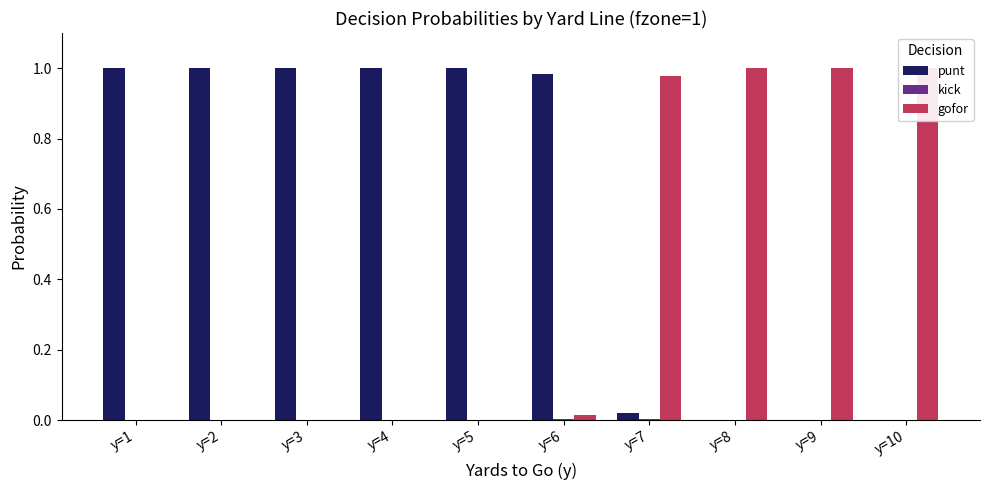

How many values in the kick series exceed 0?

2